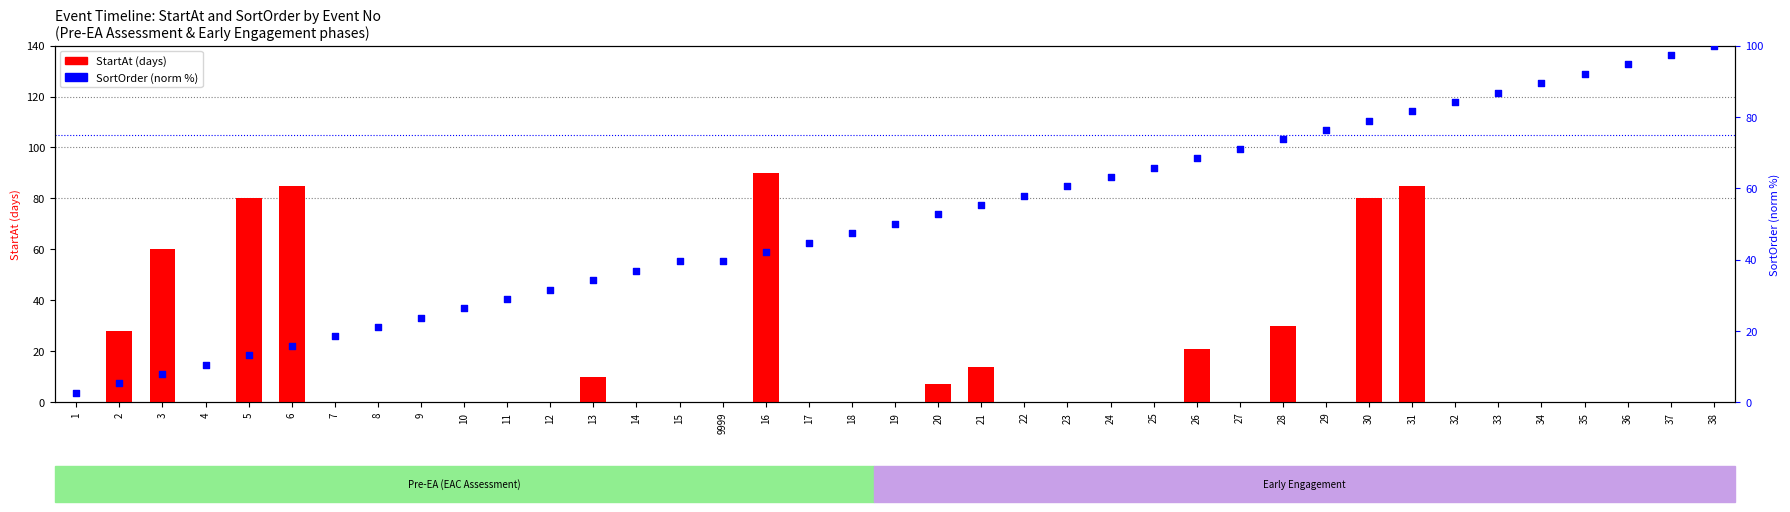

Which series contains the highest Y value?

SortOrder (norm)